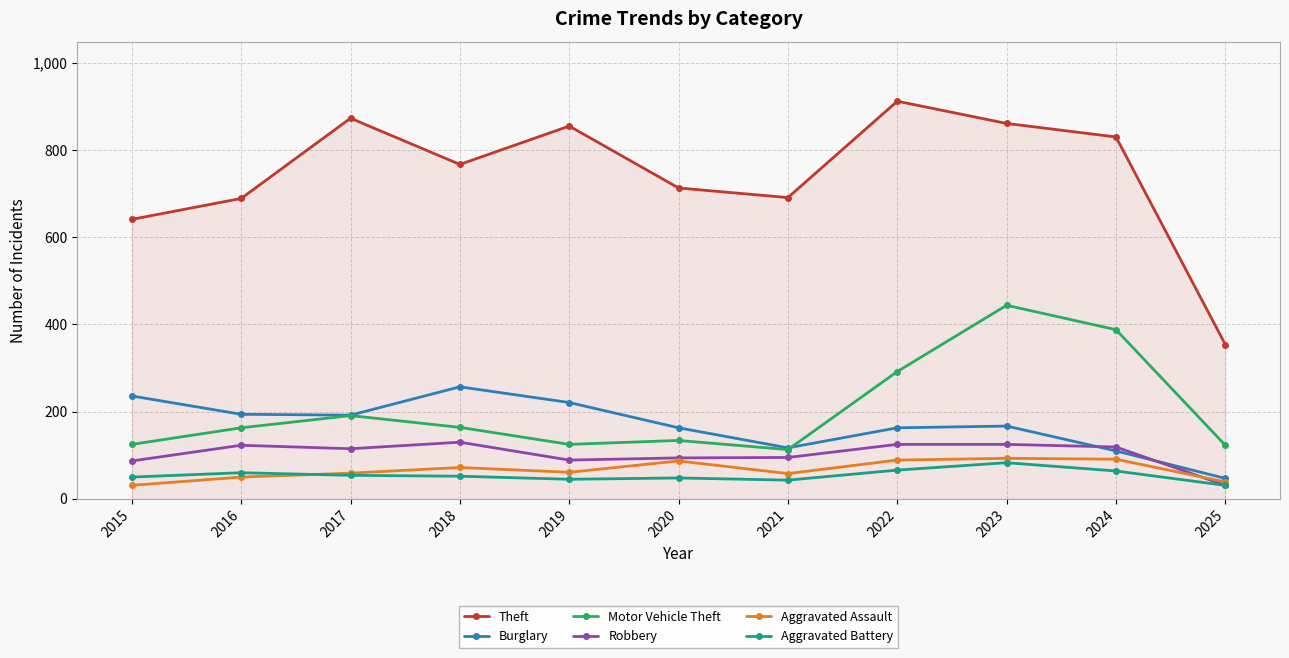

What is the difference between the maximum and minimum values in the Motor Vehicle Theft series?

331